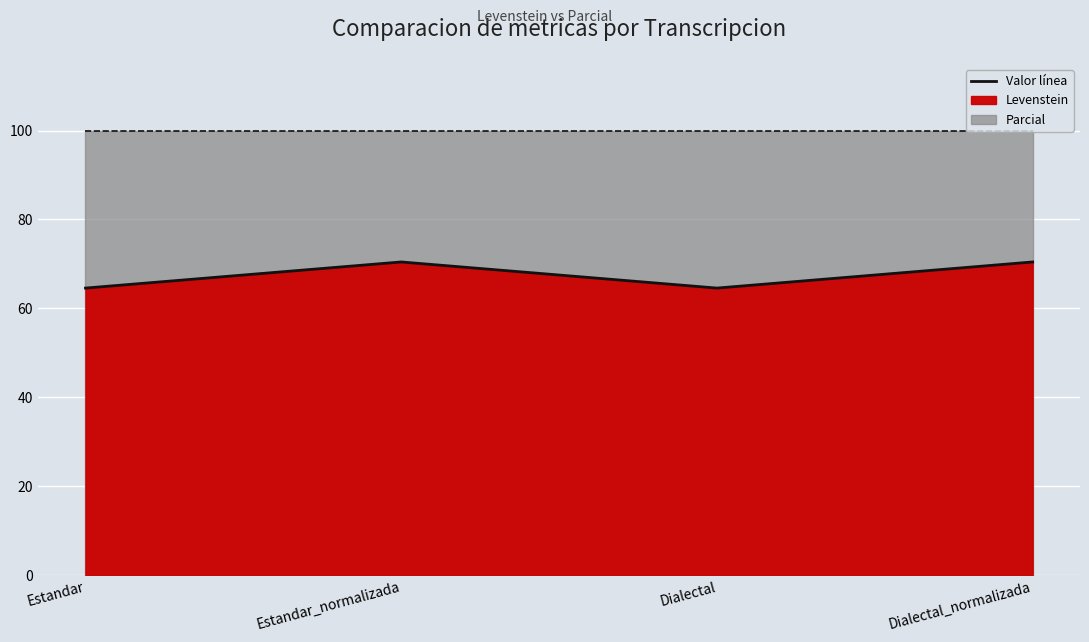

Reading left to right, transcribe all the data shown in this chart.

Estandar=64.6	Estandar_normalizada=70.5	Dialectal=64.6	Dialectal_normalizada=70.5